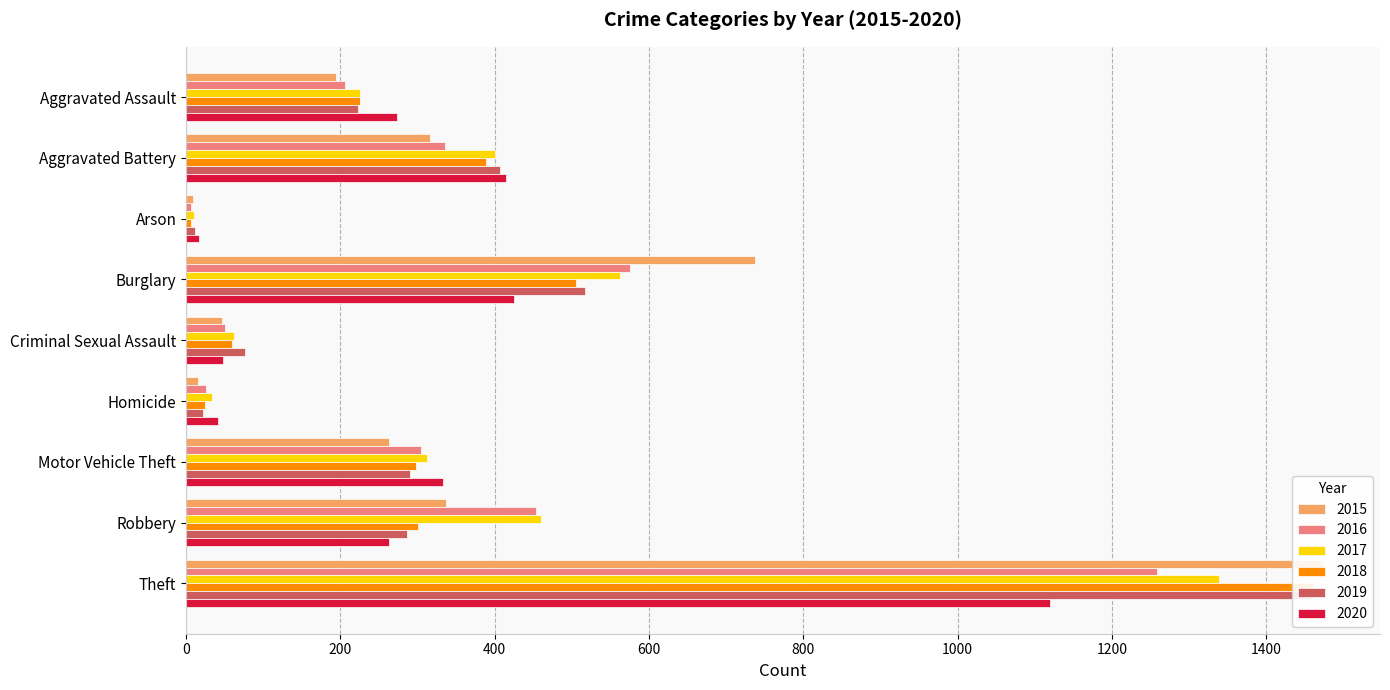

Which series has the largest total across all categories?

2017